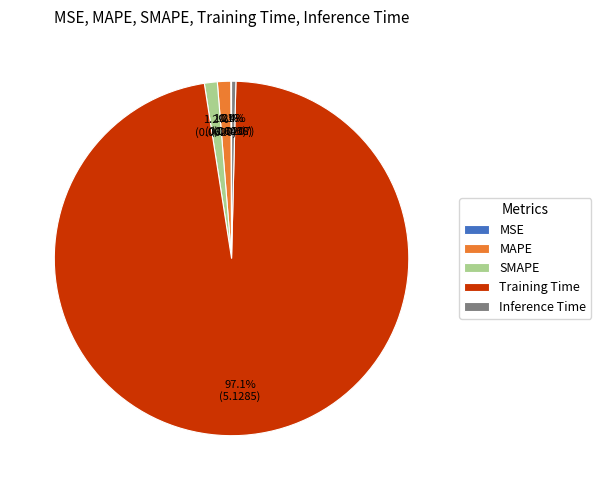

To the nearest percent, what is the combined percentage of Inference Time and SMAPE?

2%